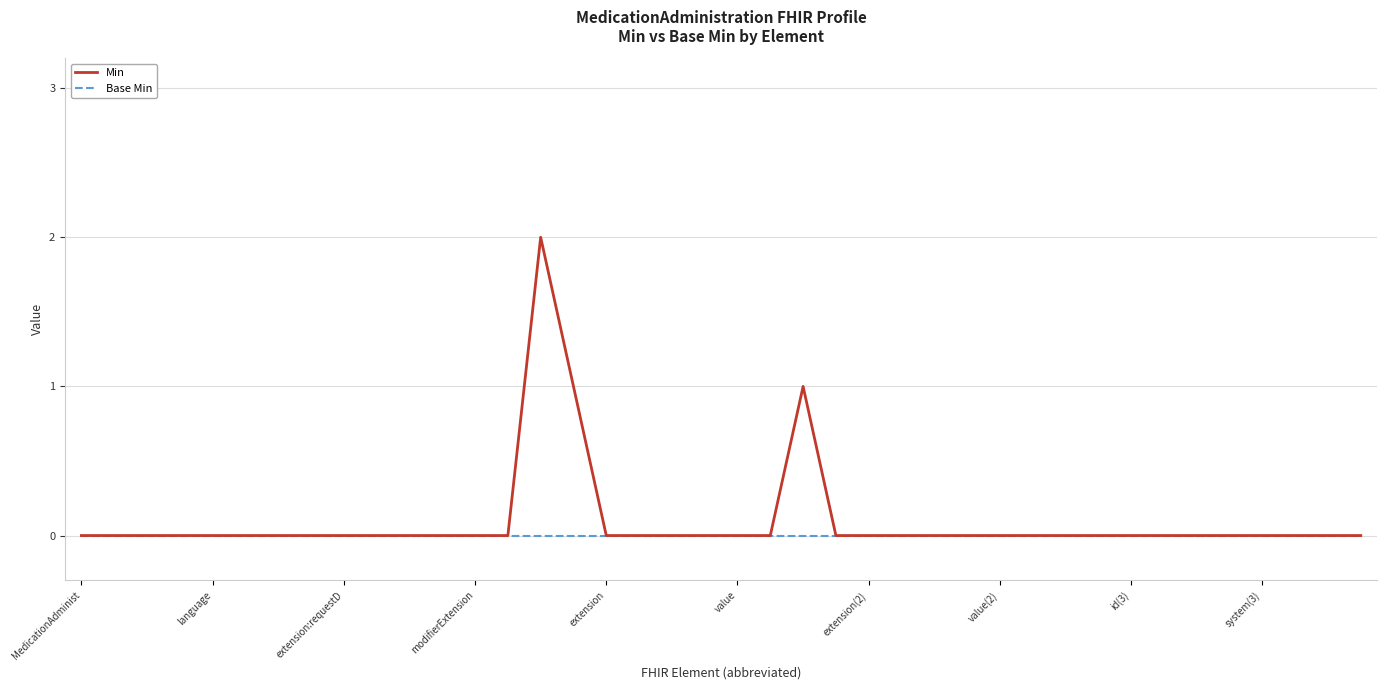

Which series has the widest spread of values?

Min